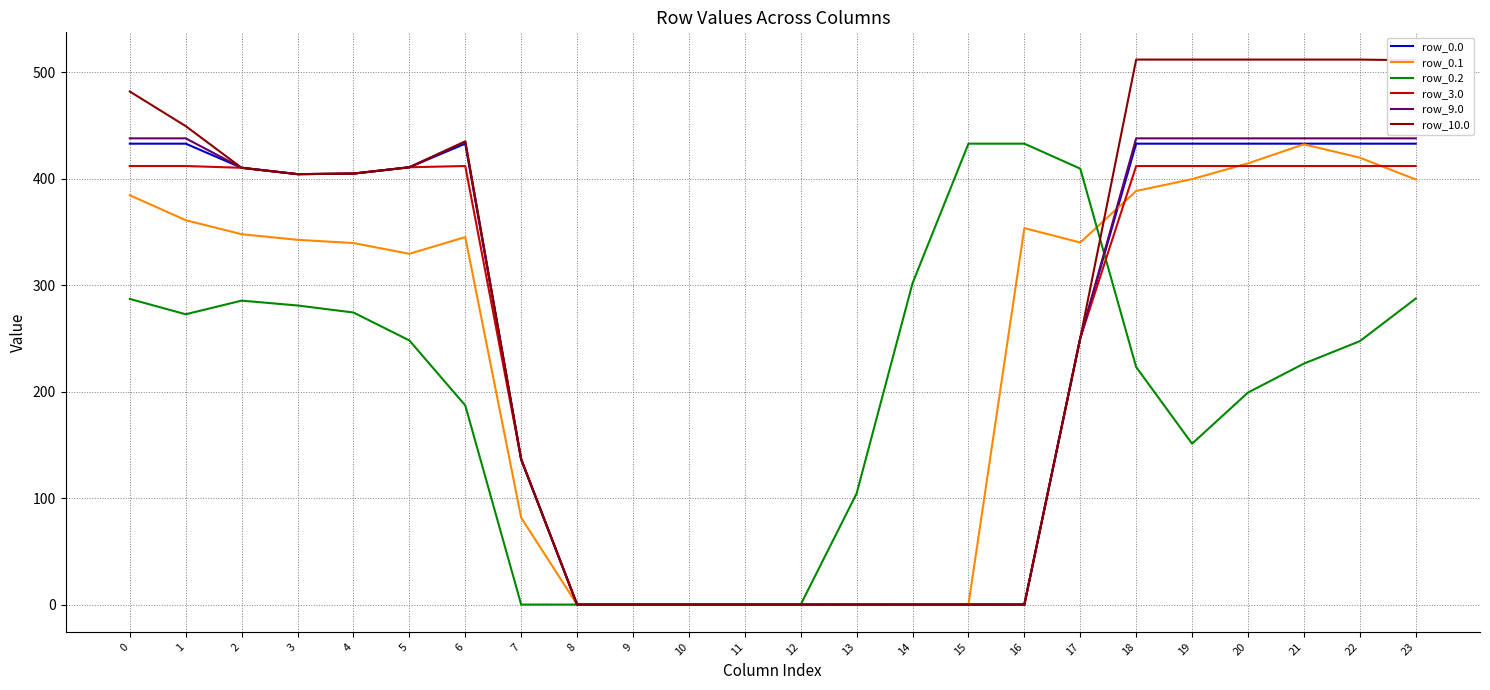

Between 8 and 14, which series saw the biggest shift?

row_0.2